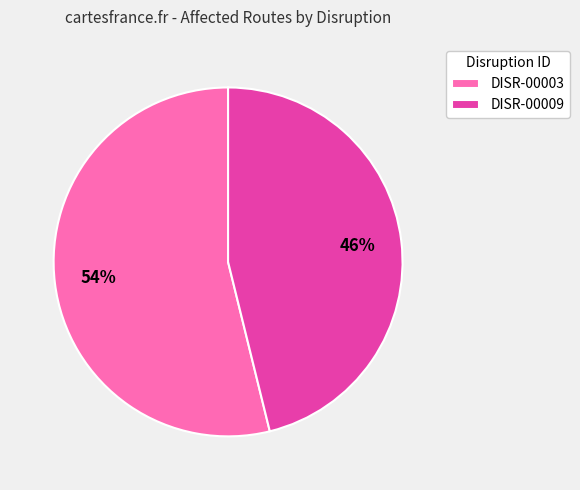

To the nearest percent, what is the average slice percentage?

50%